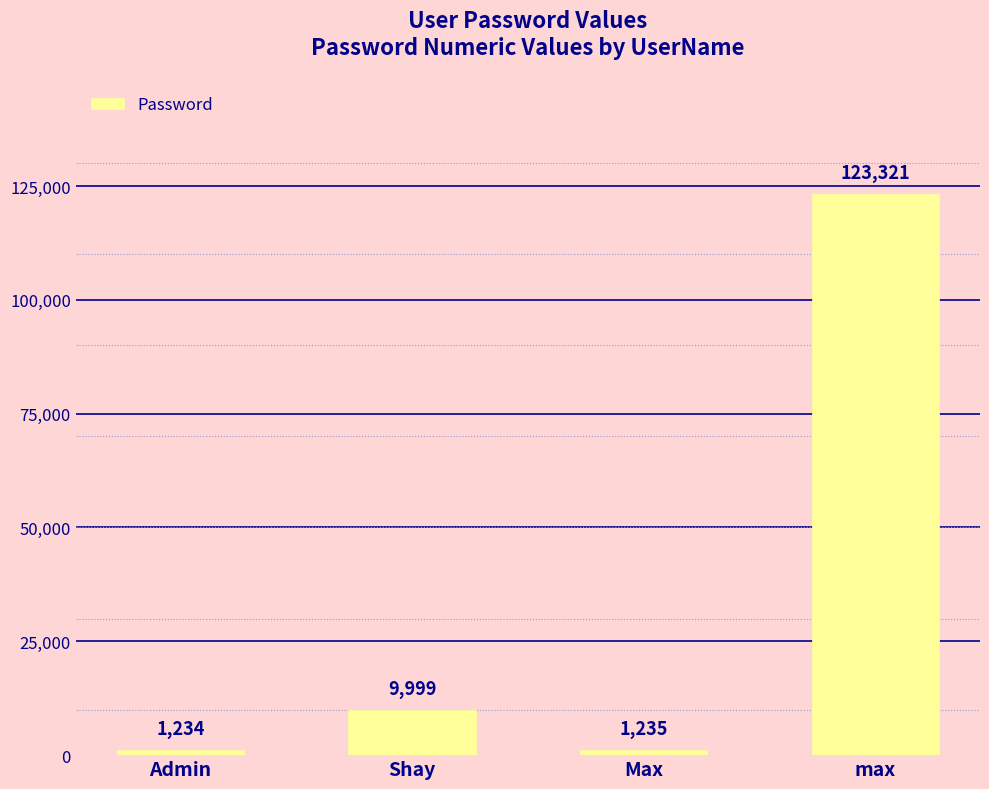

At which category does the chart reach its minimum across all series?

Admin